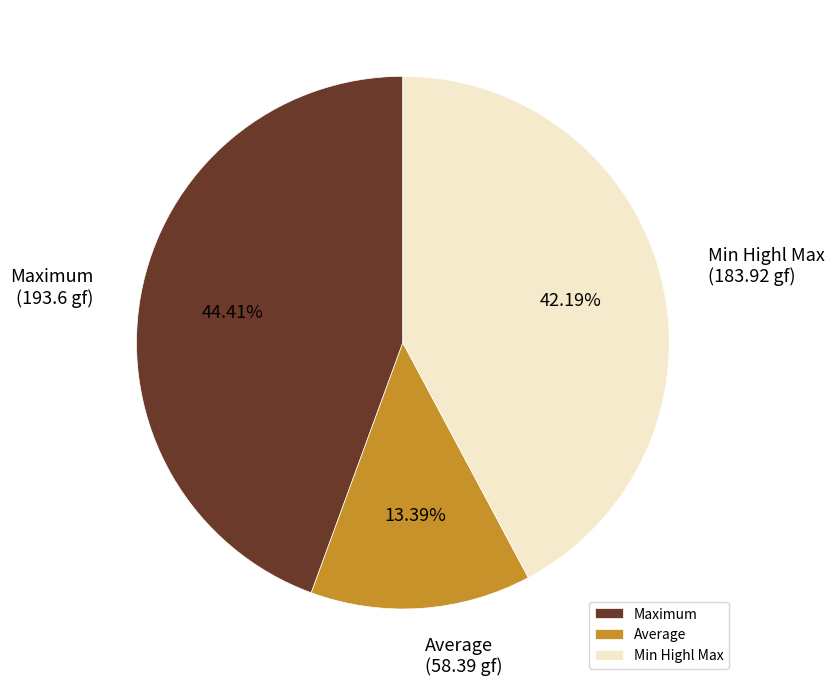

Rank the categories by value from highest to lowest.

Maximum, Min Highl Max, Average